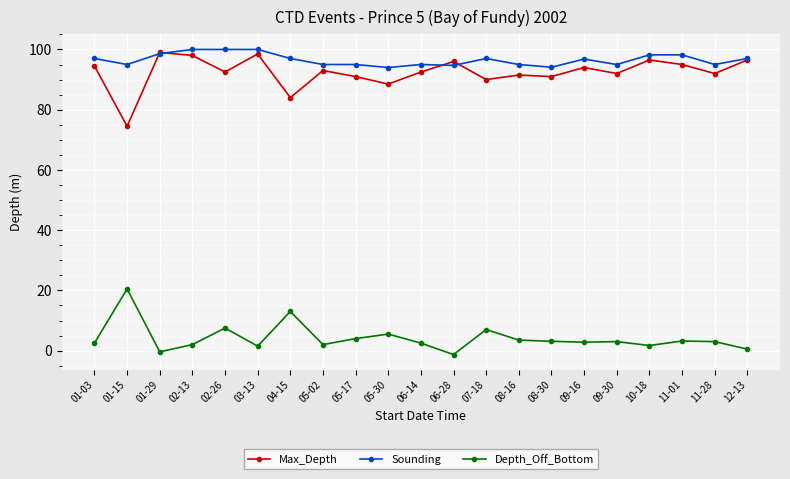

Does the chart have visible grid lines?

Yes